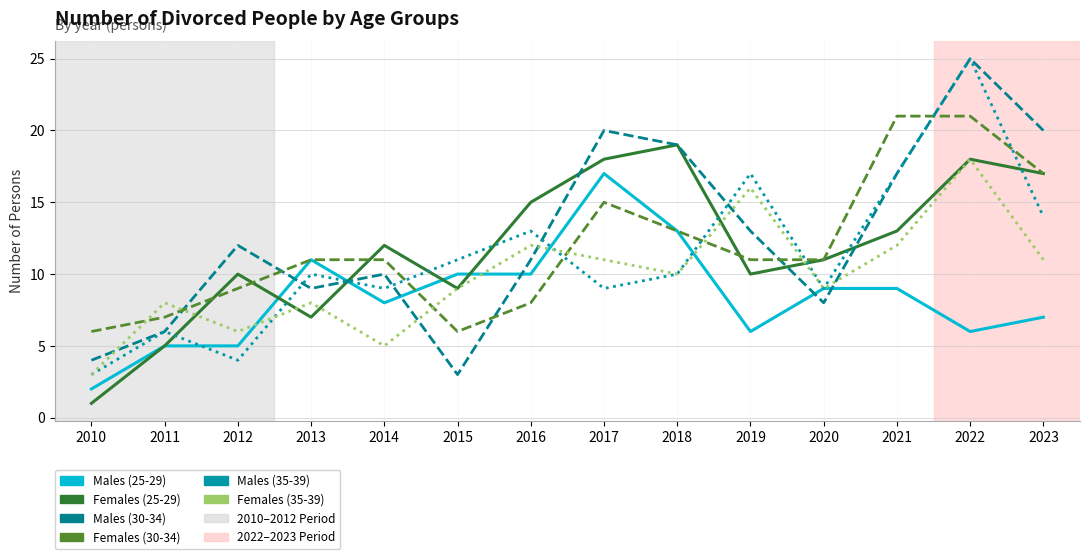

Reading left to right, extract all data points from this chart.

Males (25-29): 2	5	5	11	8	10	10	17	13	6	9	9	6	7
Females (25-29): 1	5	10	7	12	9	15	18	19	10	11	13	18	17
Males (30-34): 4	6	12	9	10	3	11	20	19	13	8	17	25	20
Females (30-34): 6	7	9	11	11	6	8	15	13	11	11	21	21	17
Males (35-39): 3	6	4	10	9	11	13	9	10	17	9	17	25	14
Females (35-39): 3	8	6	8	5	9	12	11	10	16	9	12	18	11